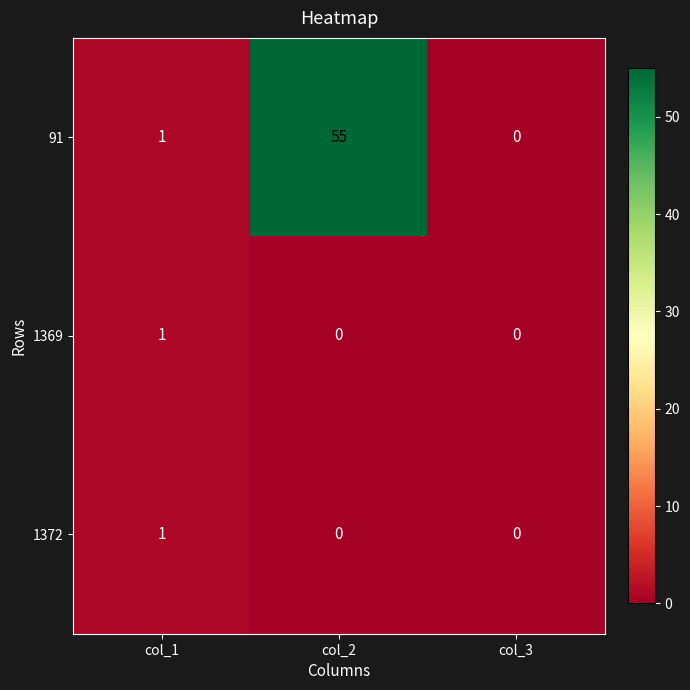

At which label does 1369 reach its peak?

col_1